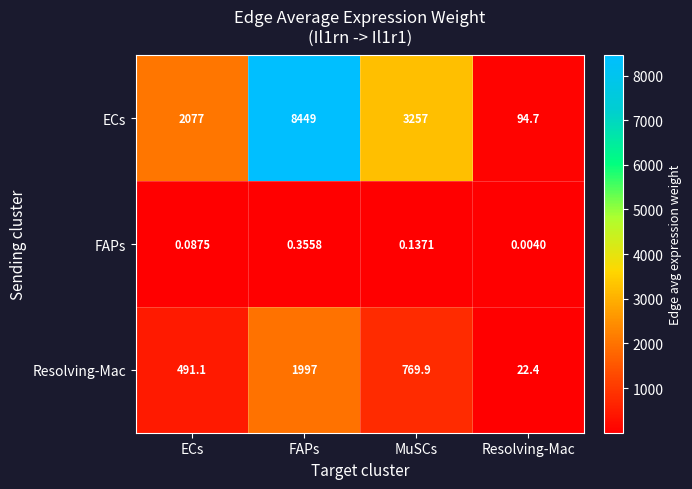

Where is ECs nearest to the value 4271?

MuSCs